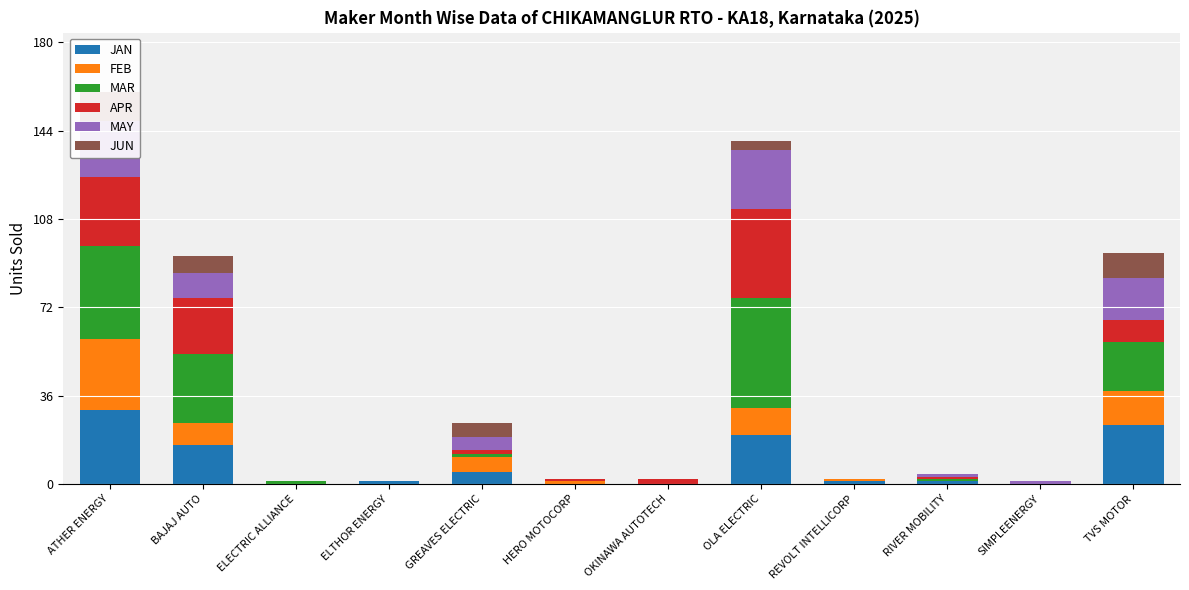

Where does the APR series first go above 2?

ATHER ENERGY